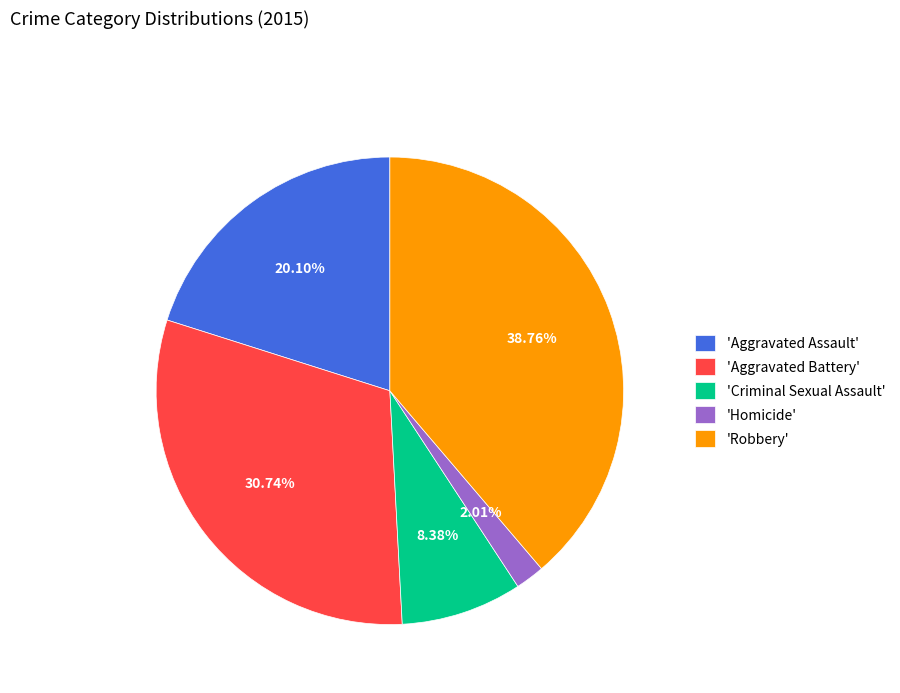

Which has a higher value, 'Aggravated Battery' or 'Homicide'?

'Aggravated Battery'